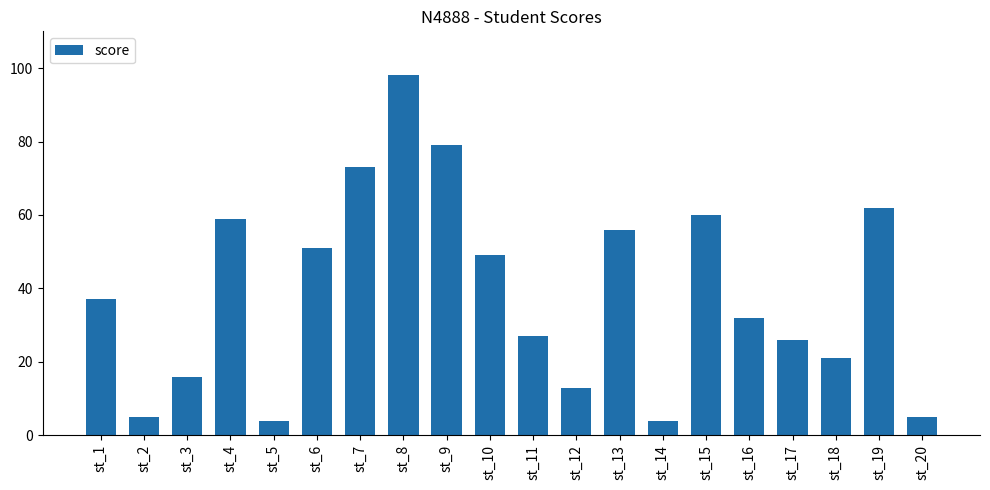

What is the difference between the second highest and second lowest values?

75